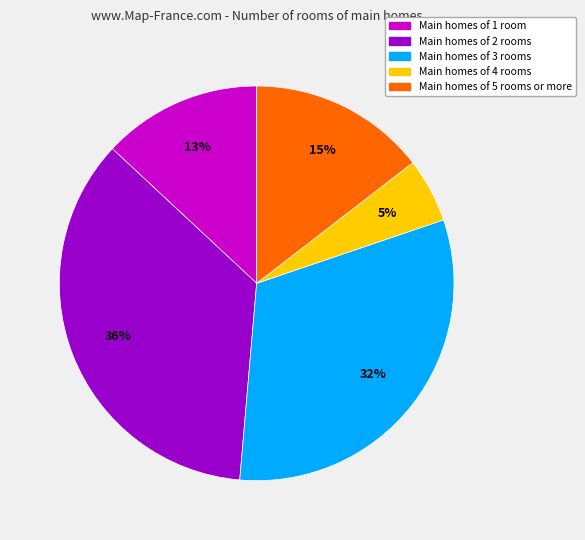

To the nearest percent, what is the average slice percentage?

20%